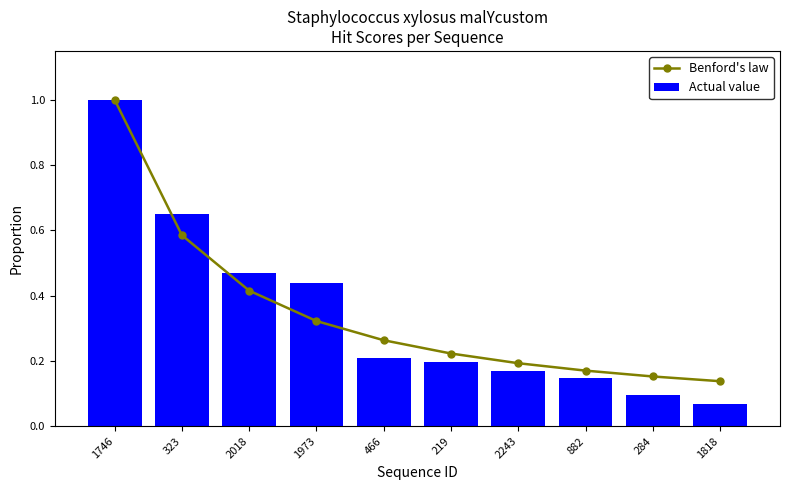

What is the label of the 5th bar from the left?

466